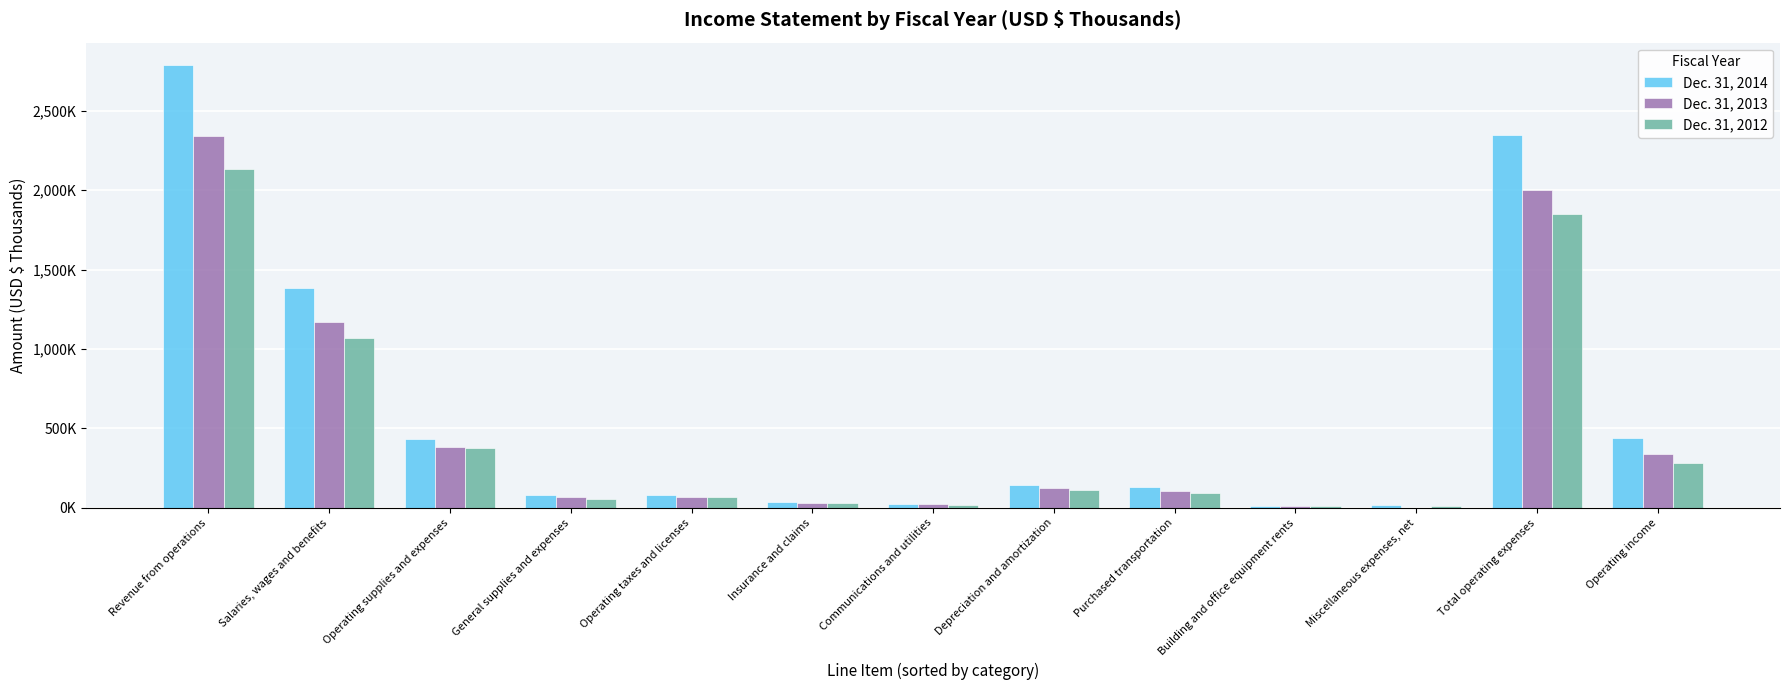

Read the Dec. 31, 2013 value at Operating taxes and licenses.

71599